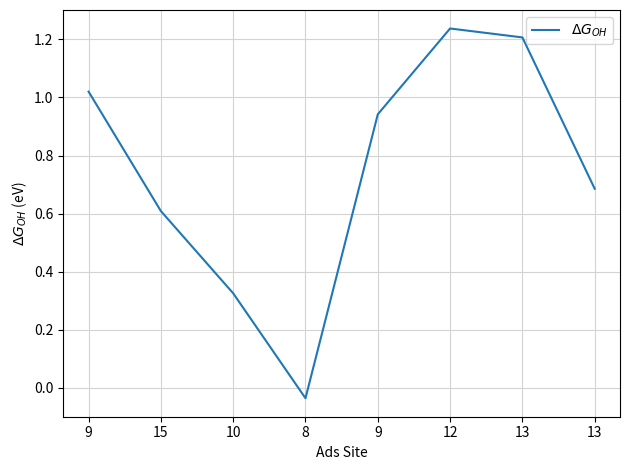

How many series are shown in this chart?

1